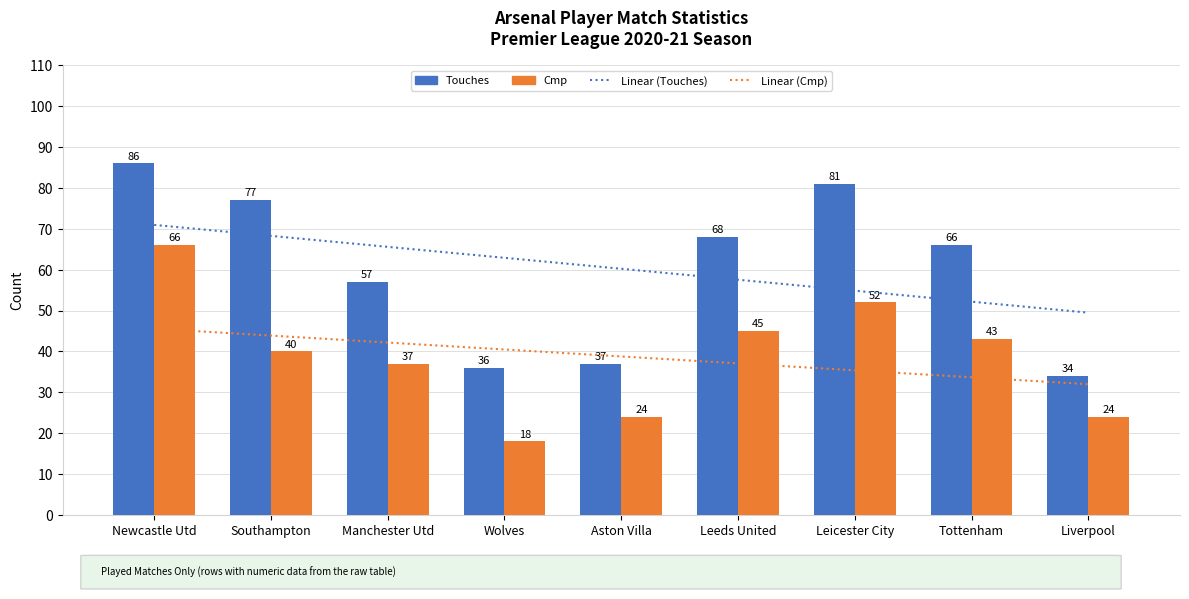

At how many categories does at least one series exceed 63?

6